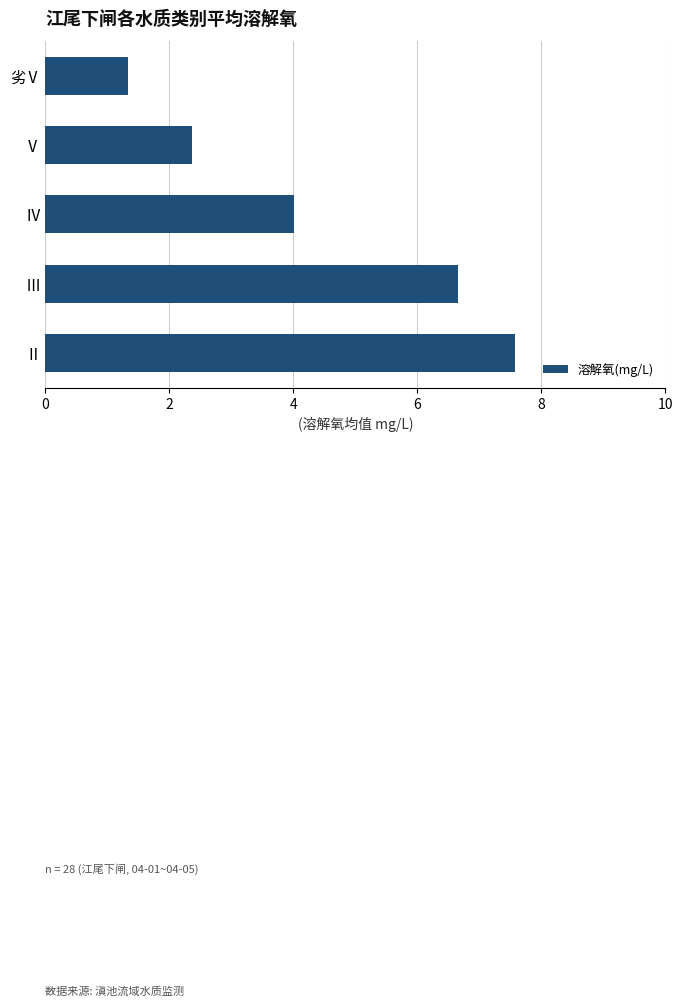

Are the bars horizontal?

Yes